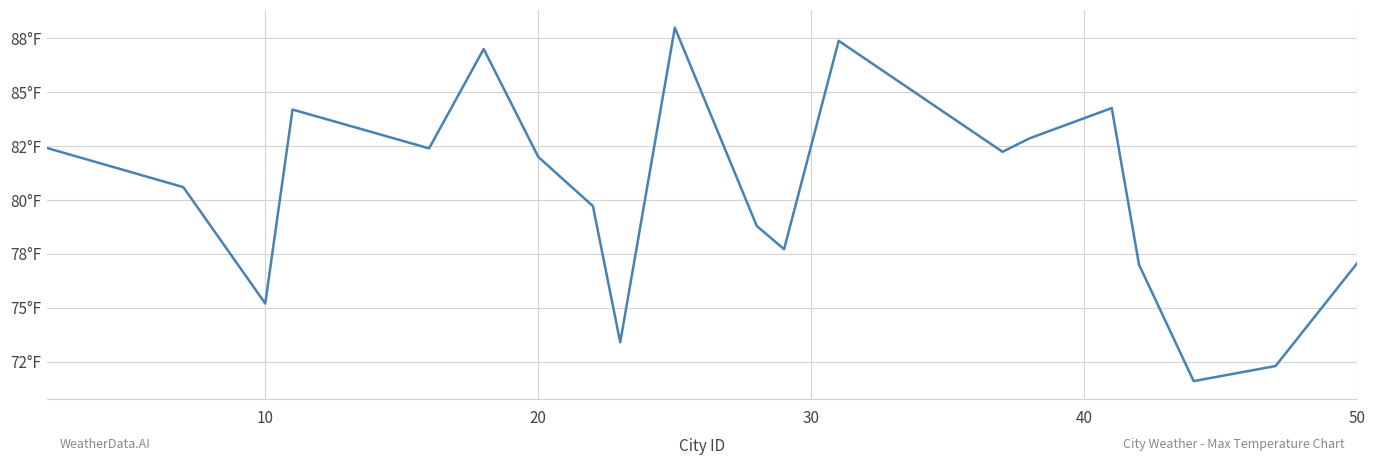

Does the chart have visible grid lines?

Yes